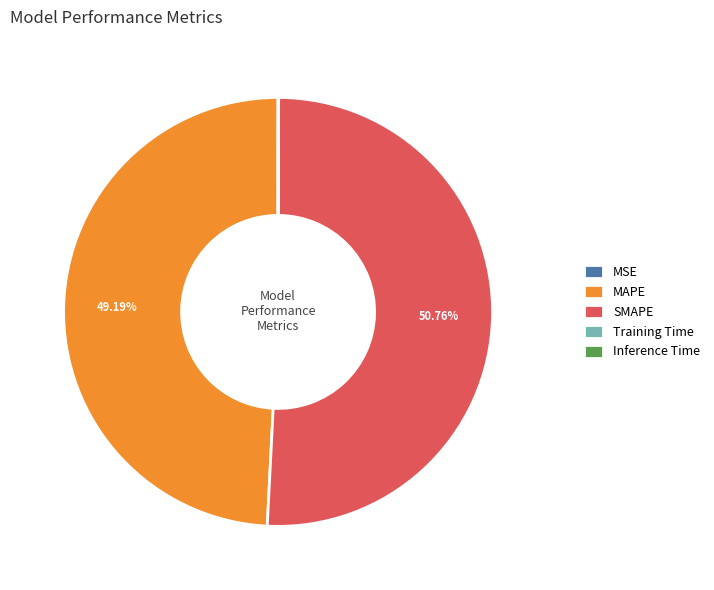

Is the sum of MAPE and SMAPE greater than half?

Yes